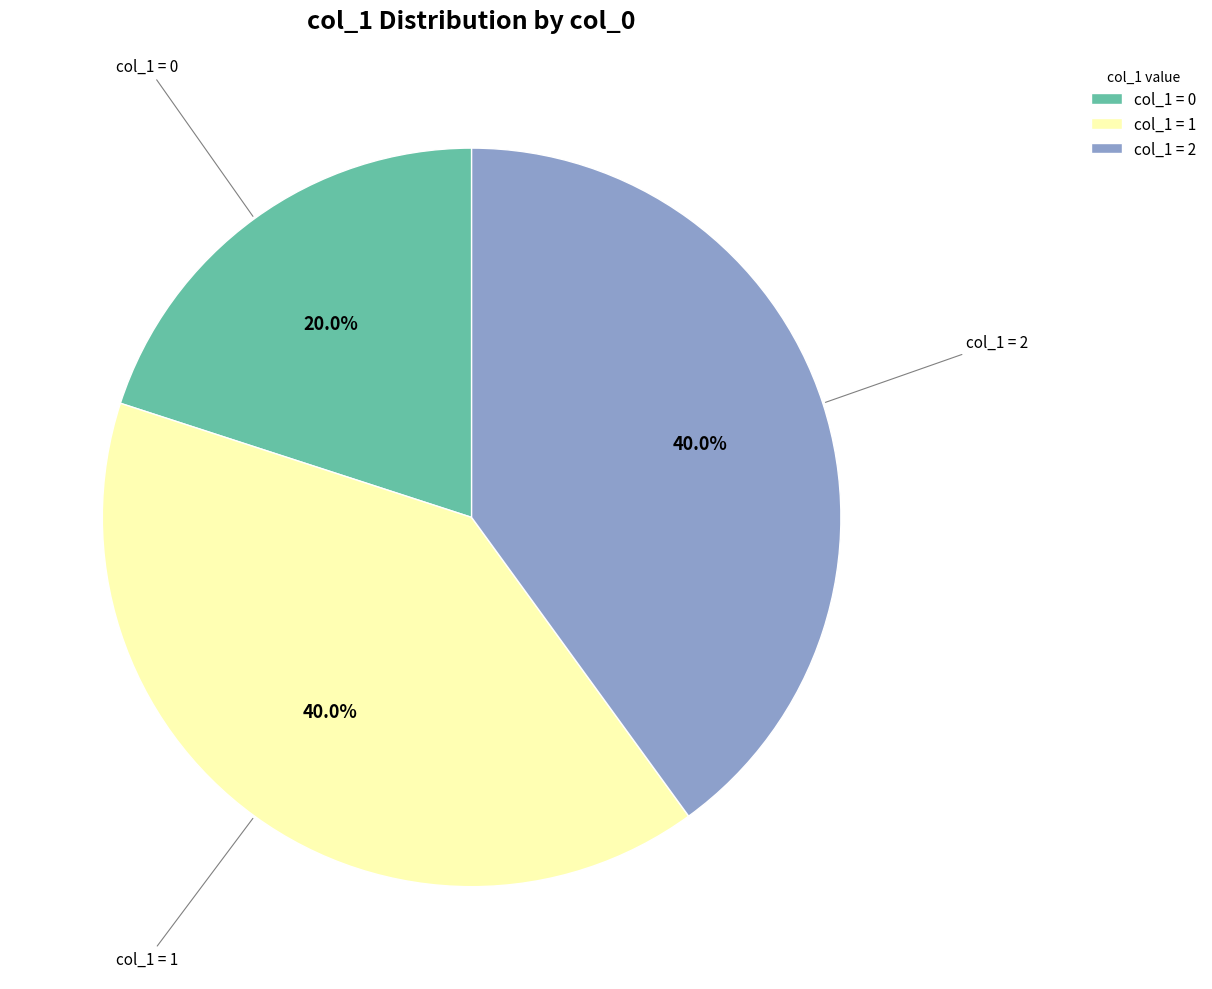

To the nearest percent, what is the average slice percentage?

33%